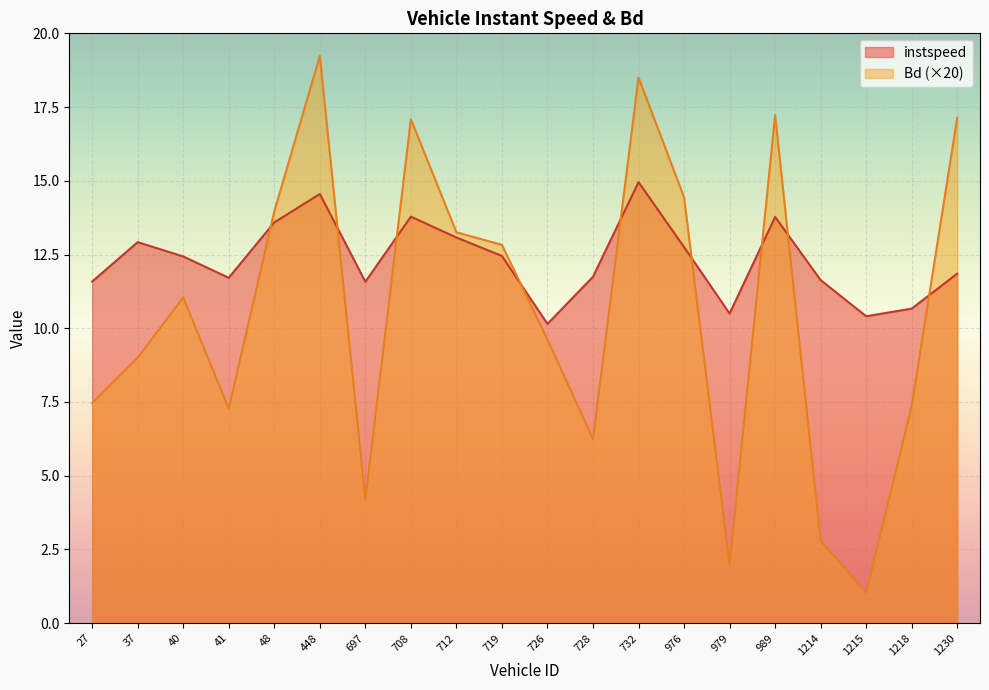

What is the difference between the maximum and second lowest values in the Bd series?

17.2